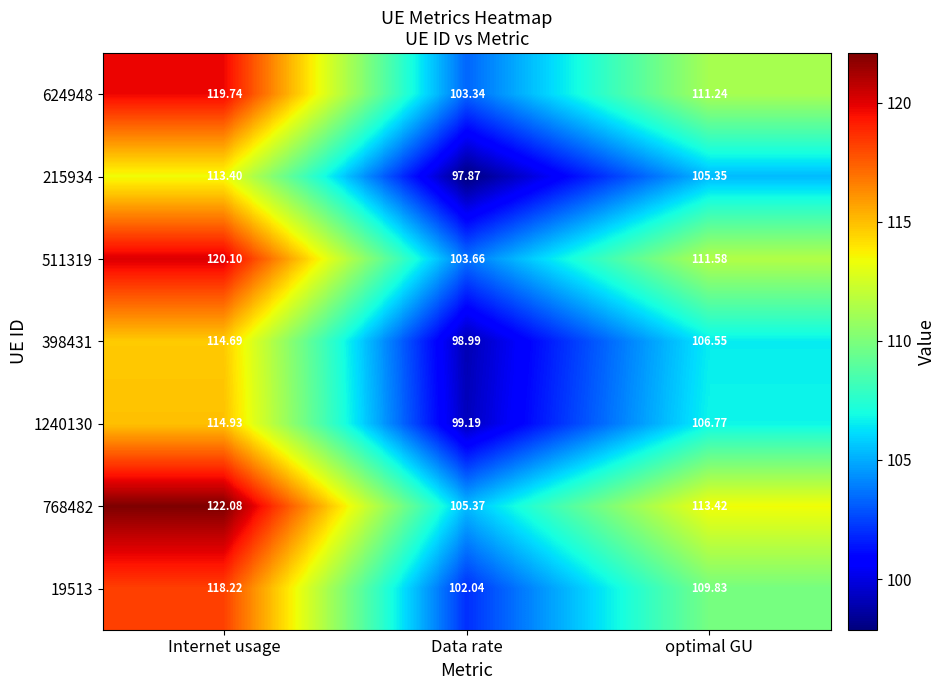

At which category does the chart reach its peak across all series?

Internet usage